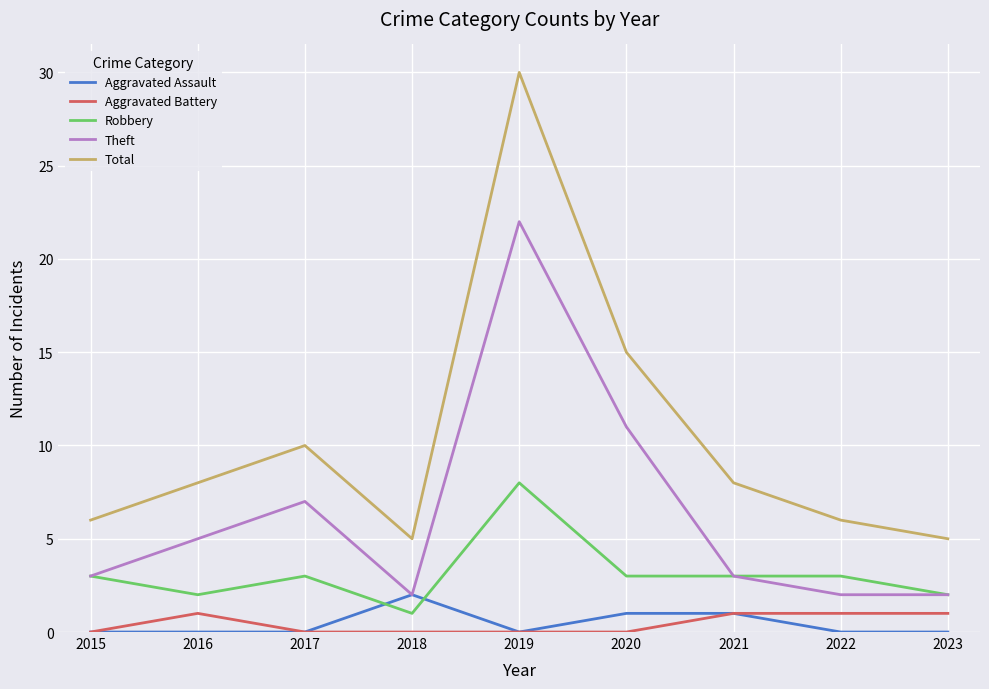

List the series in order of their peak value, lowest first.

Aggravated Battery, Aggravated Assault, Robbery, Theft, Total